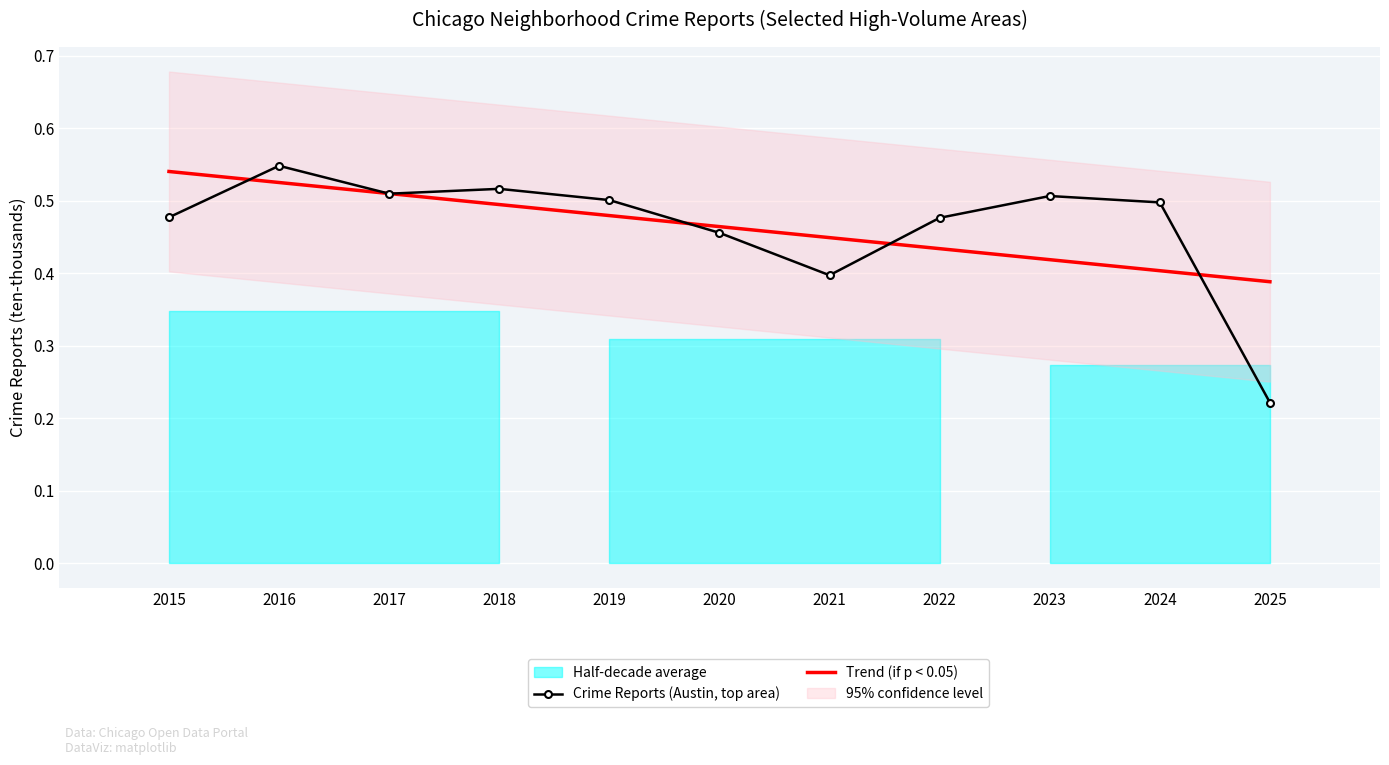

True or false: Crime Reports (Austin, top area) and Trend (if p < 0.05) intersect in this chart.

True